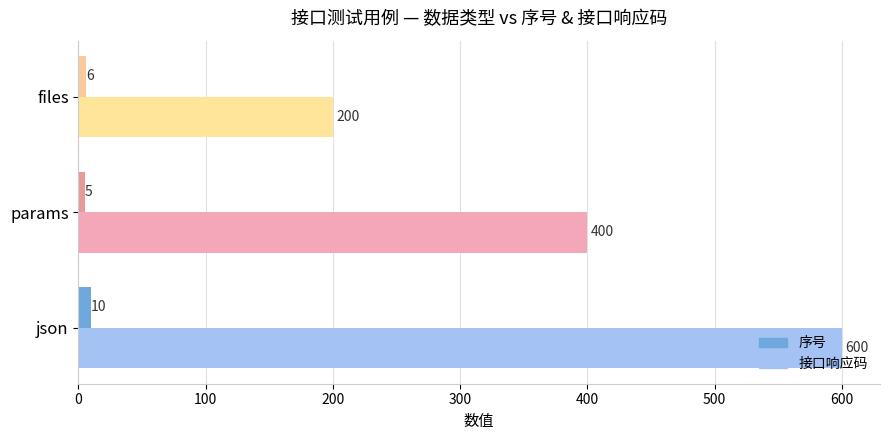

The 序号 series shows 10 at json. True or false?

True